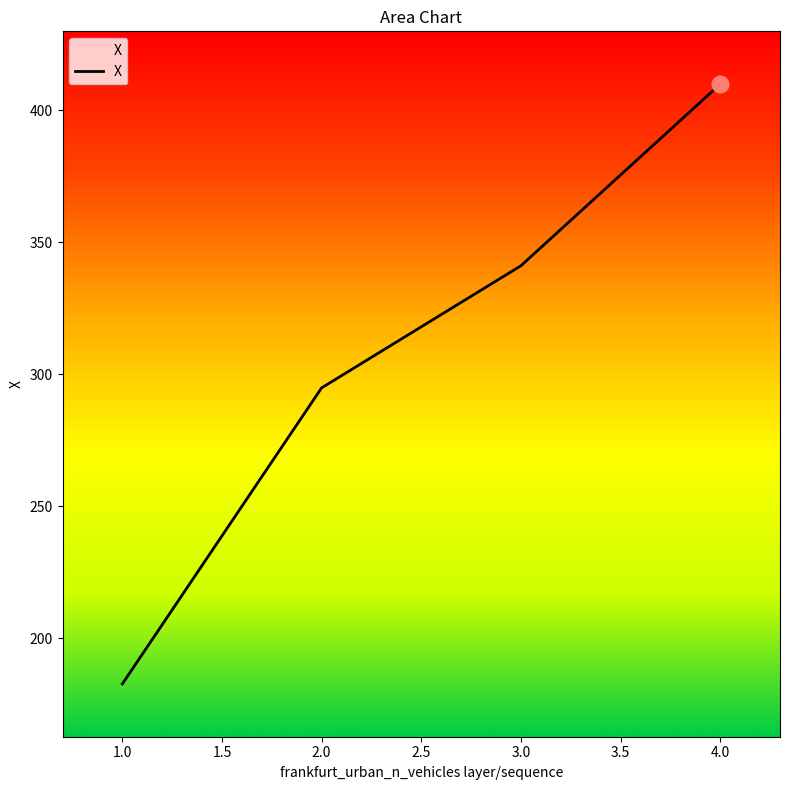

What is the change in value from 1.0 to 4.0?

+227.3